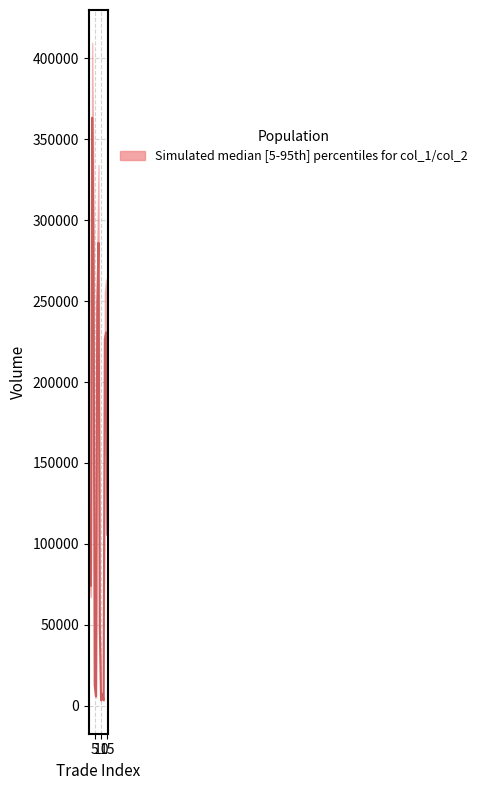

Reading left to right, what are all the values shown in this chart?

1=77765	2=73995	3=363275	4=285050	5=12430	6=5775	7=246780	8=286050	9=48750	10=3390	11=7020	12=3420	13=226710	14=230670	15=105750